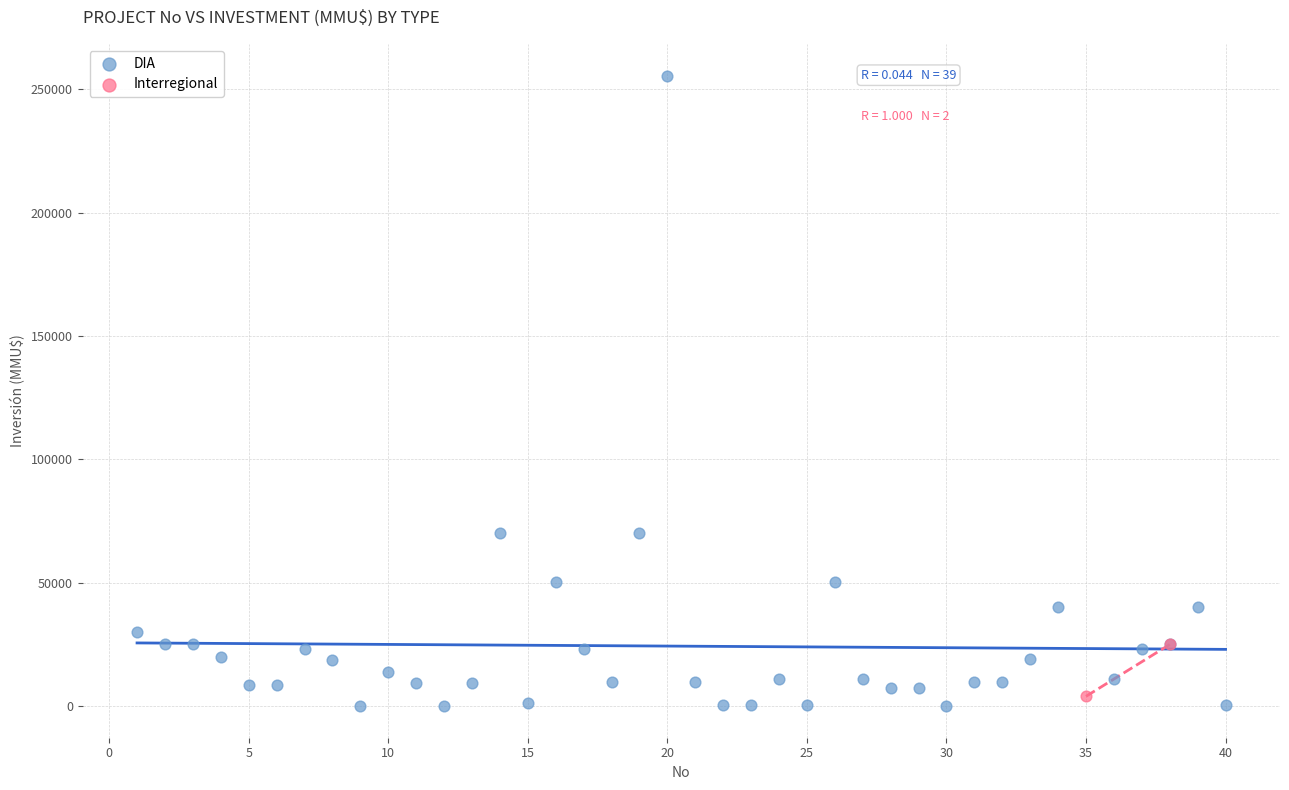

What are all the series names shown in the legend?

DIA, Interregional